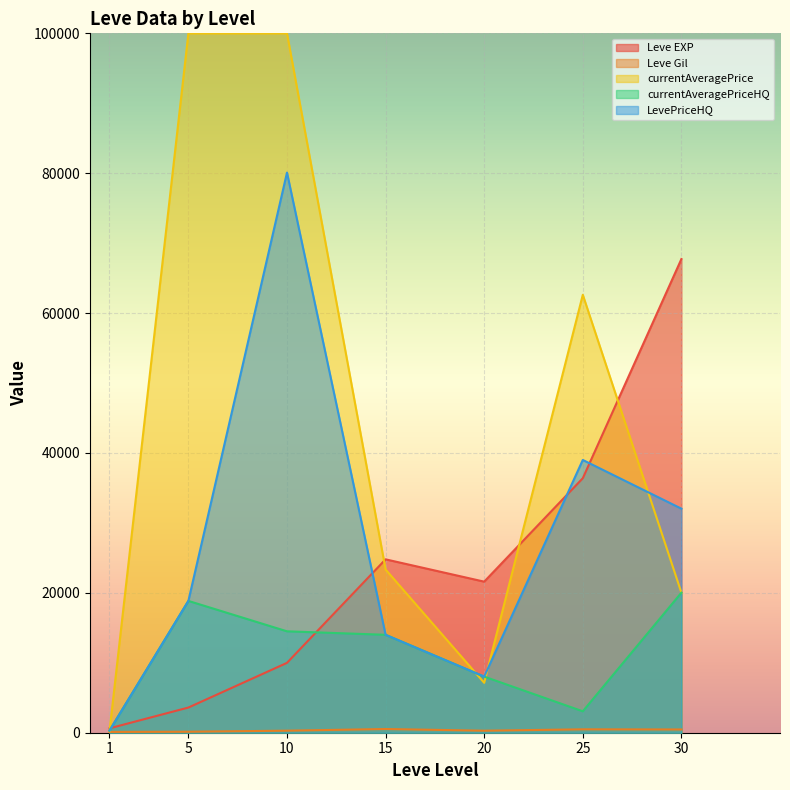

What is the greatest value displayed?

100000.0